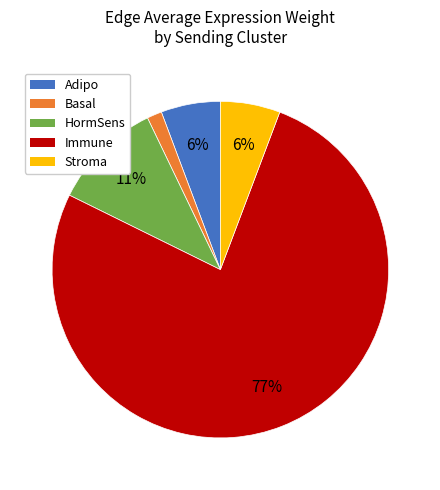

The Stroma slice represents 69% of the pie. True or false?

False